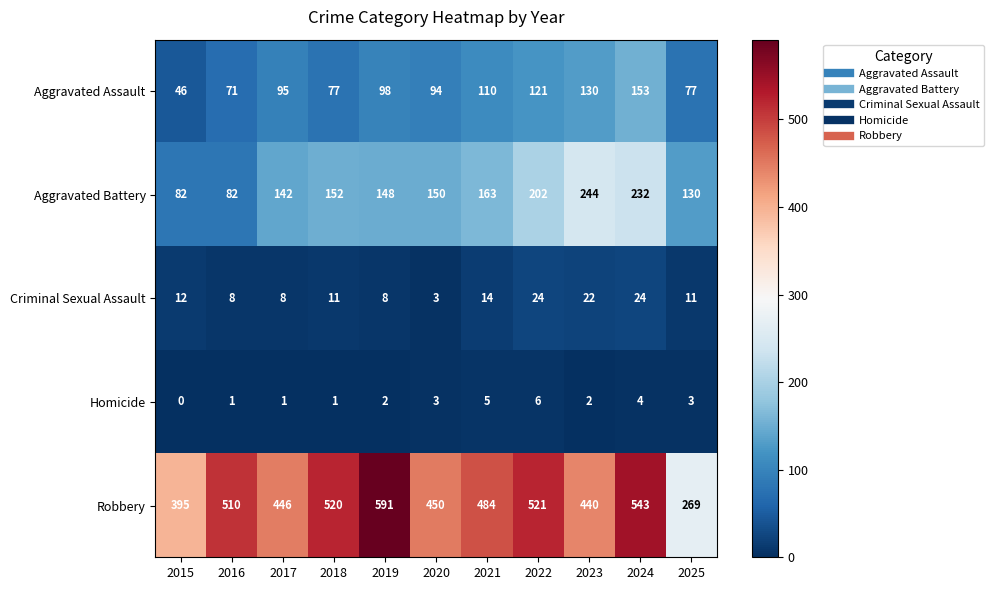

Is it true that Homicide equals 3 at 2020?

True